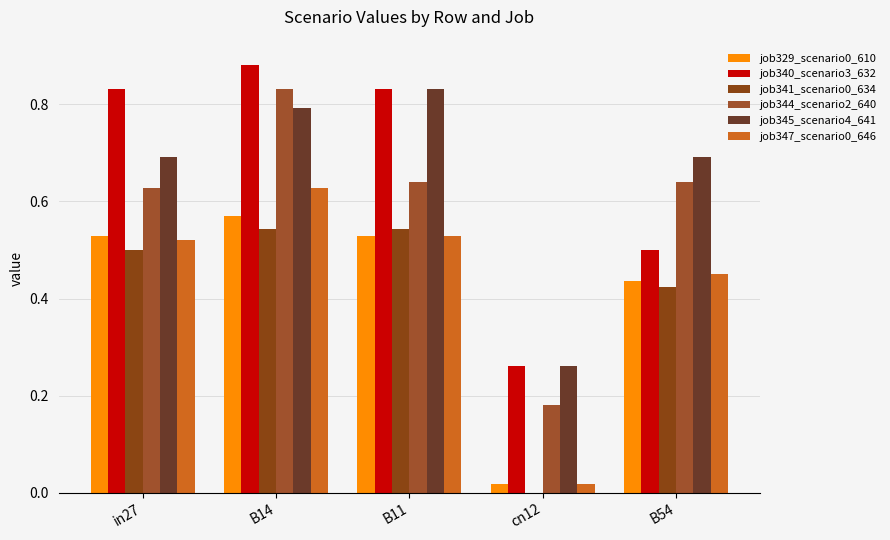

Rank the series by their maximum value, from highest to lowest.

job340_scenario3_632, job344_scenario2_640, job345_scenario4_641, job347_scenario0_646, job329_scenario0_610, job341_scenario0_634